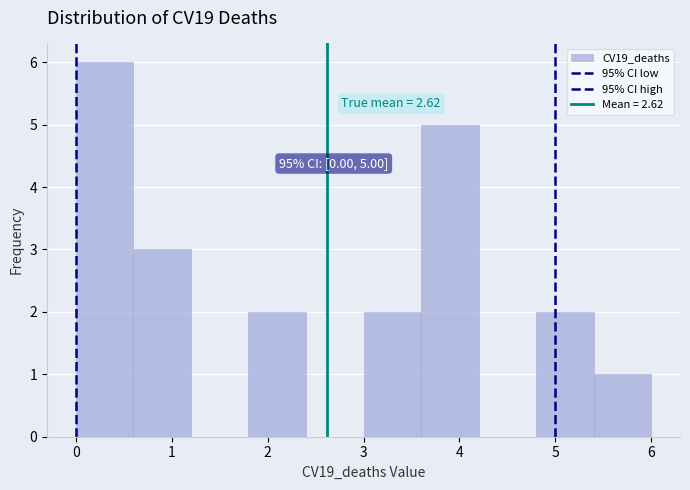

Which range on the x-axis has the tallest bar?

0.0 to 0.6